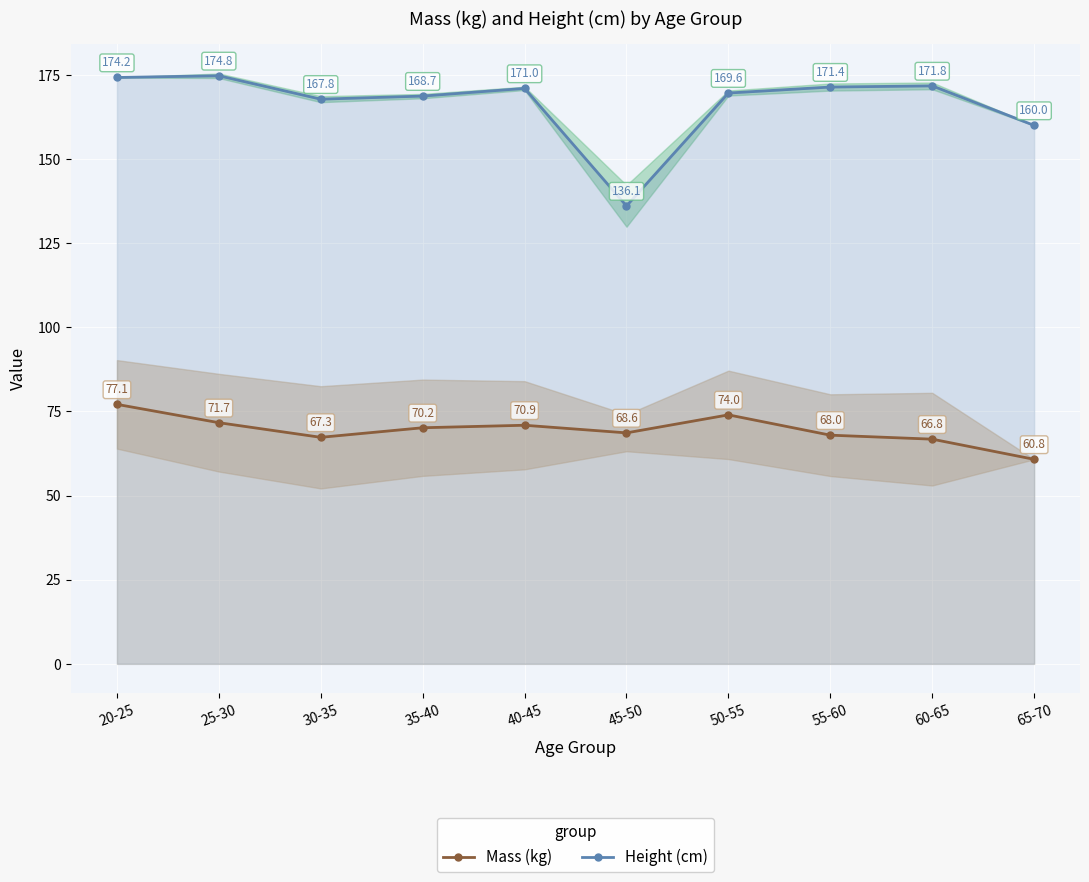

True or false: Mass (kg) and Height (cm) cross at least once.

False